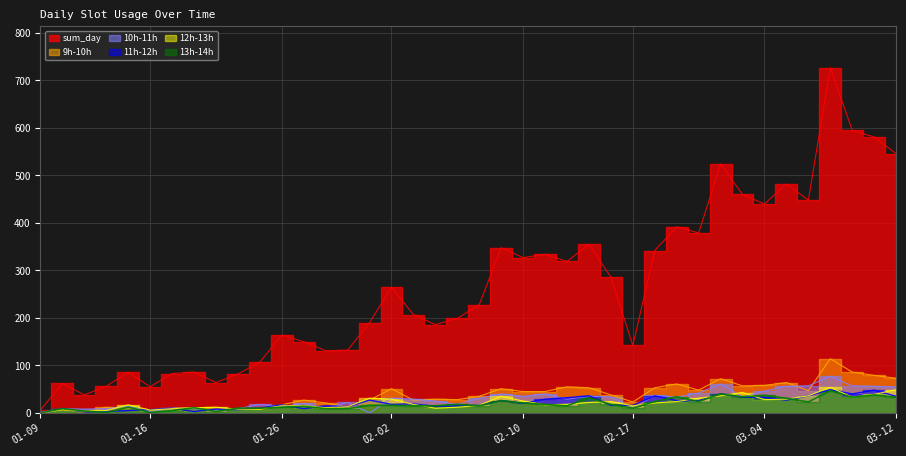

How many data points in sum_day are above 228?

19